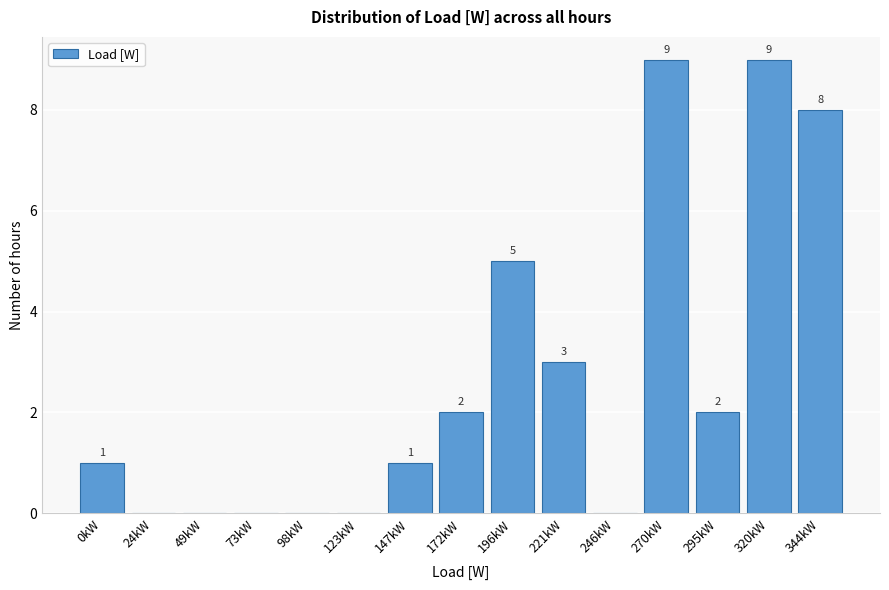

Reading right to left, transcribe all the data shown in this chart.

344kW=8	320kW=9	295kW=2	270kW=9	246kW=0	221kW=3	196kW=5	172kW=2	147kW=1	123kW=0	98kW=0	73kW=0	49kW=0	24kW=0	0kW=1